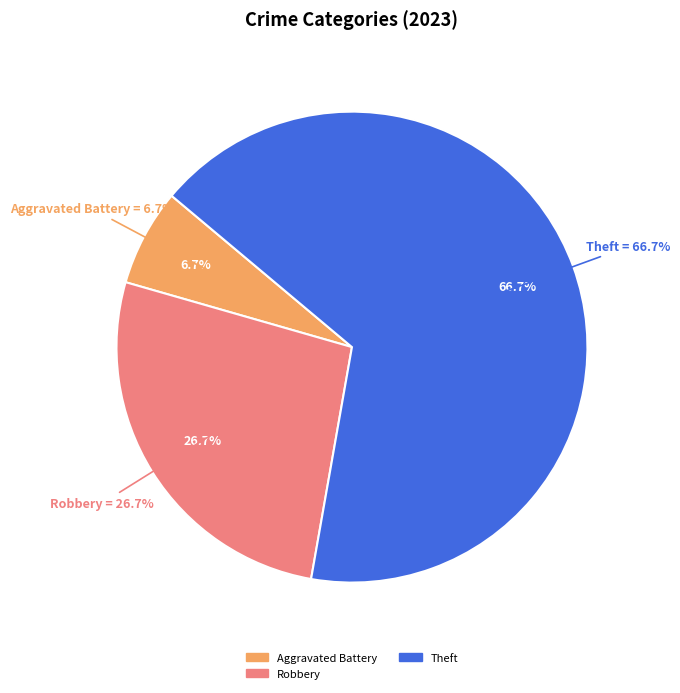

Which category has the biggest portion of the pie?

Theft